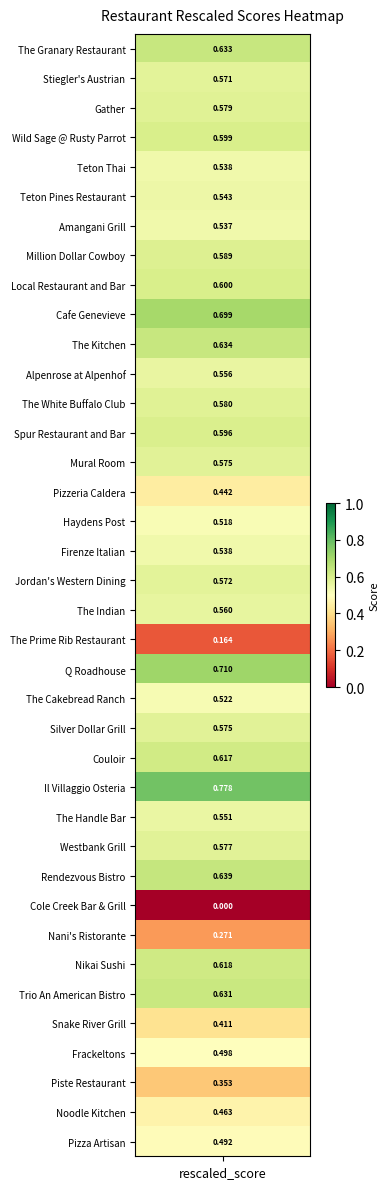

Is it true that the value at Couloir is 0.6?

True